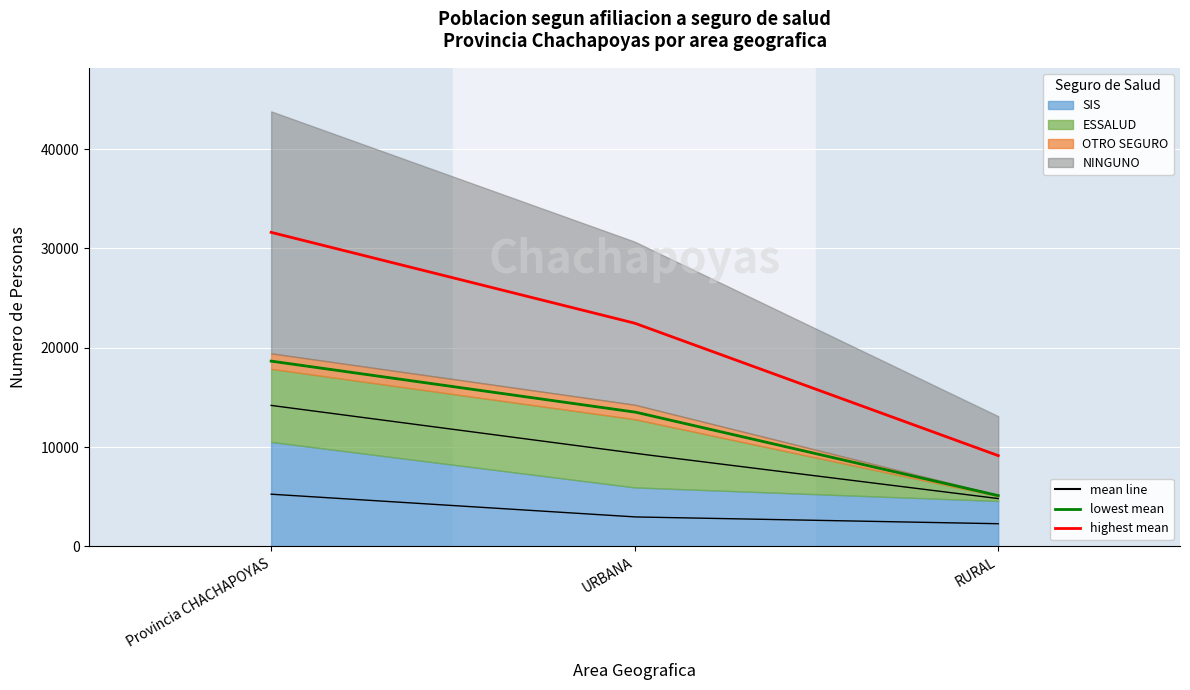

Reading left to right, extract all data points from this chart.

SIS: Provincia CHACHAPOYAS=10521	URBANA=5944	RURAL=4577
ESSALUD: Provincia CHACHAPOYAS=7354	URBANA=6866	RURAL=488
OTRO SEGURO: Provincia CHACHAPOYAS=1561	URBANA=1456	RURAL=105
NINGUNO: Provincia CHACHAPOYAS=24363	URBANA=16418	RURAL=7945